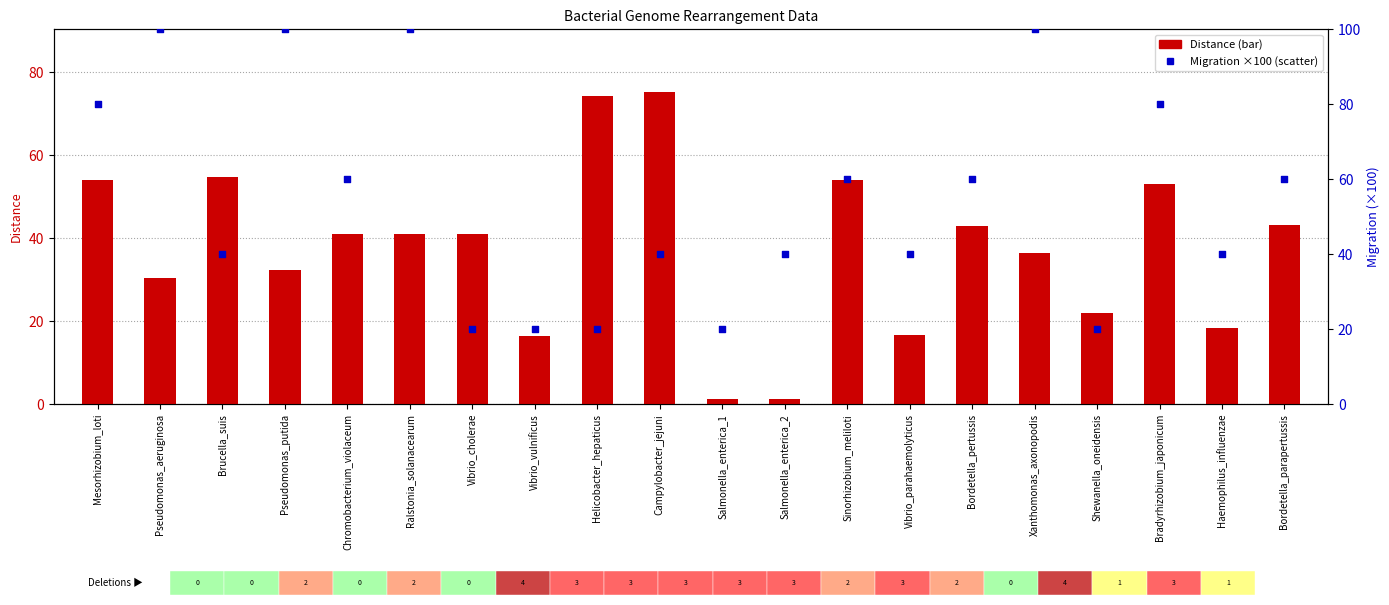

Which series reaches the minimum Y coordinate?

Distance